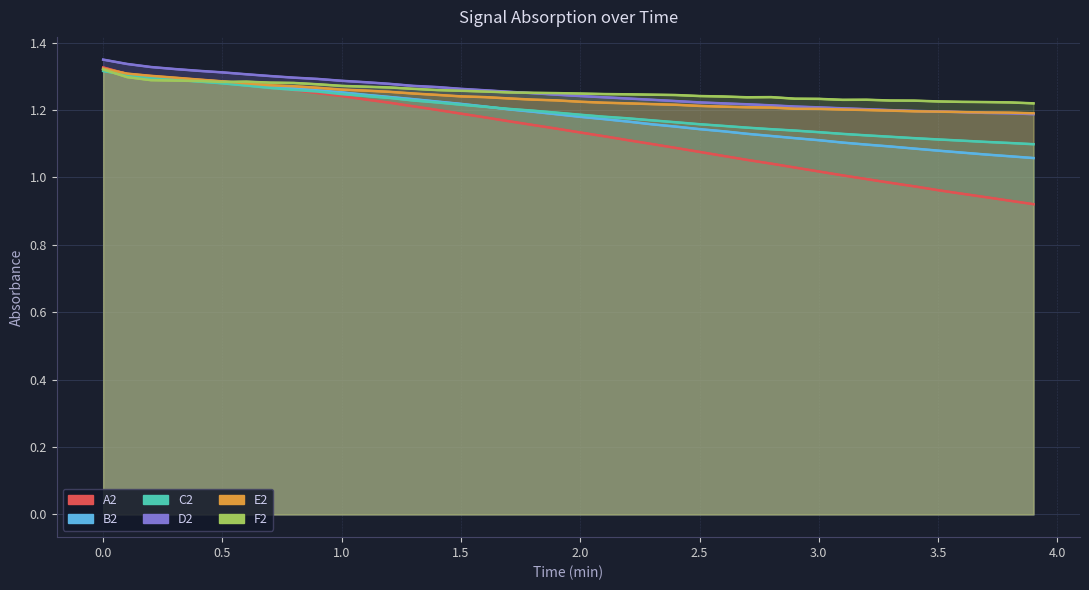

Reading left to right, list all the values displayed in this chart.

A2: 1.3	1.3	1.3	1.3	1.3	1.3	1.3	1.3	1.3	1.2	1.2	1.2	1.2	1.2	1.2	1.2	1.2	1.2	1.2	1.1	1.1	1.1	1.1	1.1	1.1	1.1	1.1	1.1	1.0	1.0	1.0	1.0	1.0	1.0	1.0	1.0	1.0	0.9	0.9	0.9
B2: 1.3	1.3	1.3	1.3	1.3	1.3	1.3	1.3	1.3	1.3	1.3	1.2	1.2	1.2	1.2	1.2	1.2	1.2	1.2	1.2	1.2	1.2	1.2	1.2	1.2	1.1	1.1	1.1	1.1	1.1	1.1	1.1	1.1	1.1	1.1	1.1	1.1	1.1	1.1	1.1
C2: 1.3	1.3	1.3	1.3	1.3	1.3	1.3	1.3	1.3	1.3	1.2	1.2	1.2	1.2	1.2	1.2	1.2	1.2	1.2	1.2	1.2	1.2	1.2	1.2	1.2	1.2	1.2	1.1	1.1	1.1	1.1	1.1	1.1	1.1	1.1	1.1	1.1	1.1	1.1	1.1
D2: 1.3	1.3	1.3	1.3	1.3	1.3	1.3	1.3	1.3	1.3	1.3	1.3	1.3	1.3	1.3	1.3	1.3	1.3	1.2	1.2	1.2	1.2	1.2	1.2	1.2	1.2	1.2	1.2	1.2	1.2	1.2	1.2	1.2	1.2	1.2	1.2	1.2	1.2	1.2	1.2
E2: 1.3	1.3	1.3	1.3	1.3	1.3	1.3	1.3	1.3	1.3	1.3	1.3	1.3	1.2	1.2	1.2	1.2	1.2	1.2	1.2	1.2	1.2	1.2	1.2	1.2	1.2	1.2	1.2	1.2	1.2	1.2	1.2	1.2	1.2	1.2	1.2	1.2	1.2	1.2	1.2
F2: 1.3	1.3	1.3	1.3	1.3	1.3	1.3	1.3	1.3	1.3	1.3	1.3	1.3	1.3	1.3	1.3	1.3	1.3	1.3	1.2	1.2	1.2	1.2	1.2	1.2	1.2	1.2	1.2	1.2	1.2	1.2	1.2	1.2	1.2	1.2	1.2	1.2	1.2	1.2	1.2